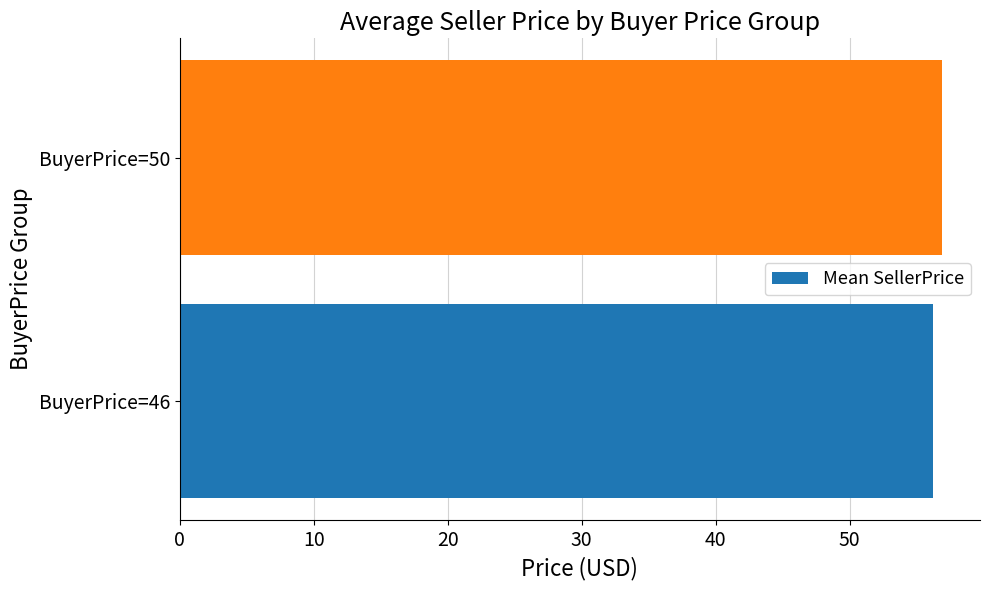

How many categories are shown in the chart?

2